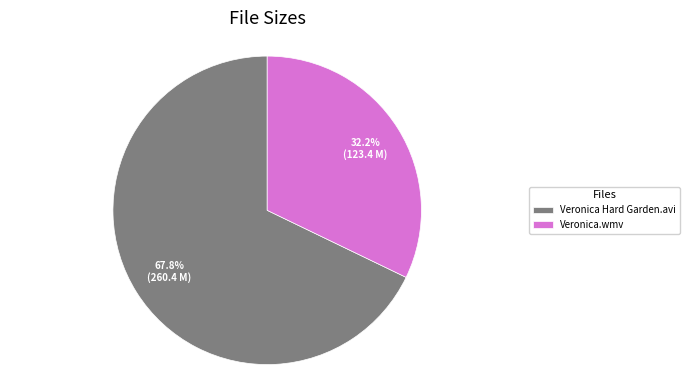

Approximately how many times larger is the value at Veronica.wmv compared to Veronica Hard Garden.avi?

0.5